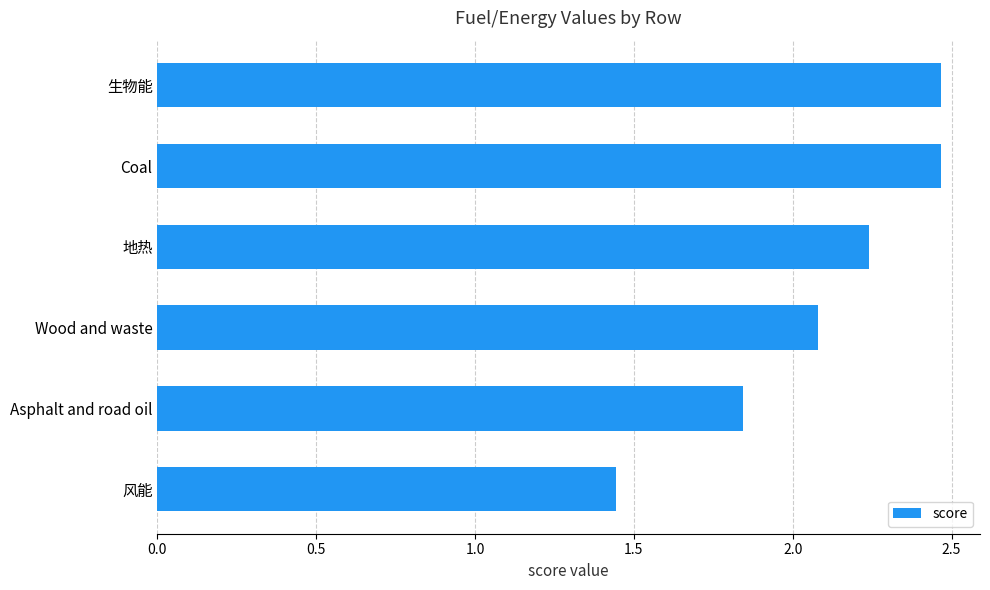

Between 风能 and Wood and waste, which is larger?

Wood and waste